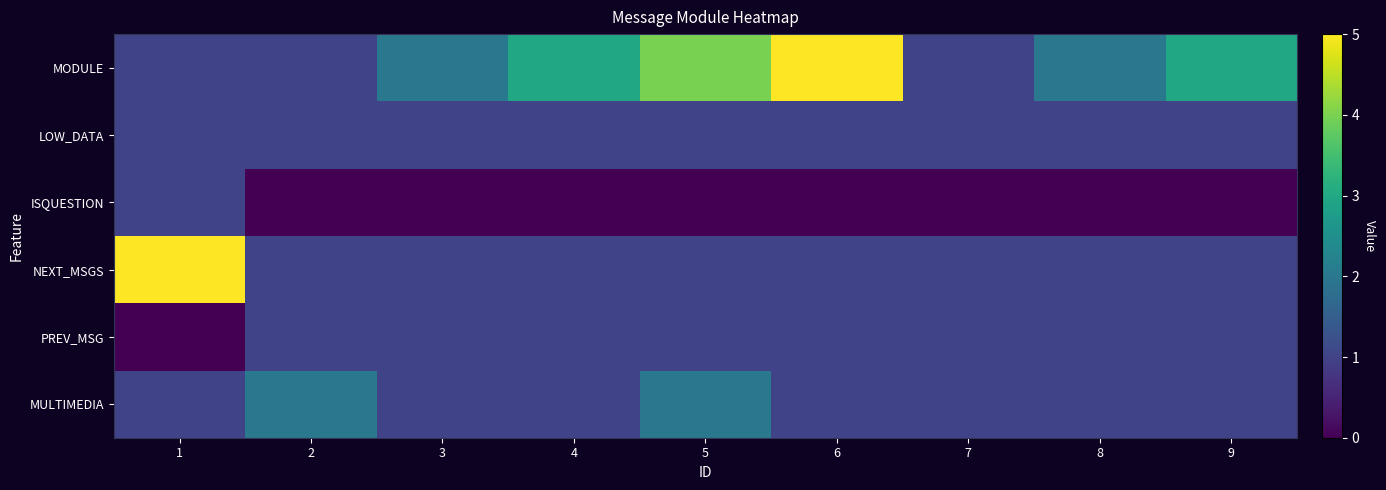

Which has a higher value, 3 or 2?

3